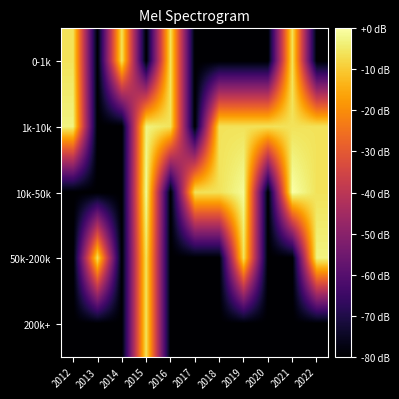

At which category is the sum across all series the highest?

2015